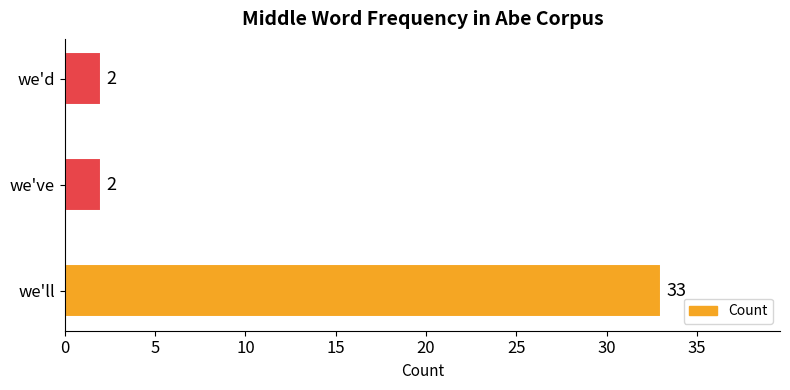

What is the maximum value shown in the chart?

33